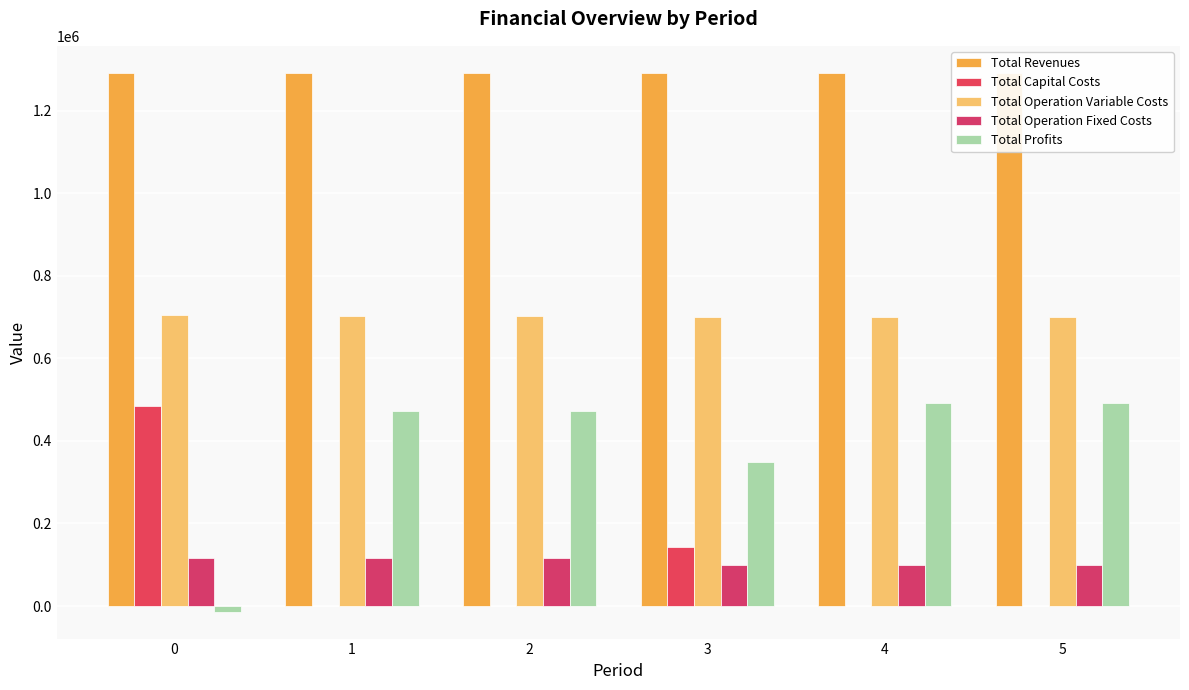

True or false: Total Revenues has a value of 900410.6 at 3.

False